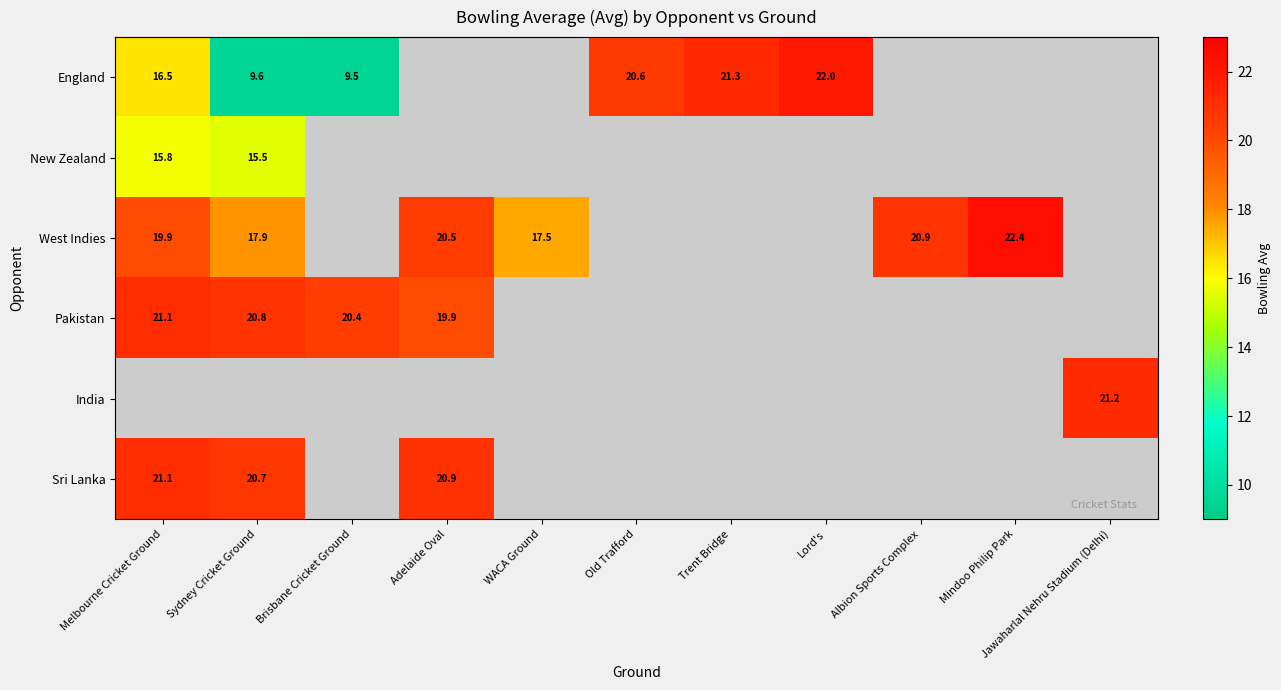

Between Adelaide Oval and Albion Sports Complex, which series saw the biggest shift?

West Indies